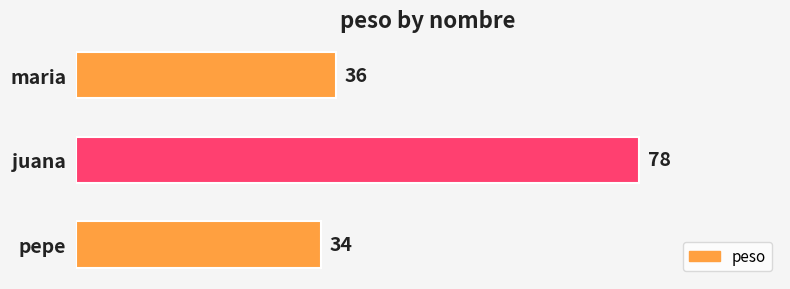

How many categories are shown in the chart?

3